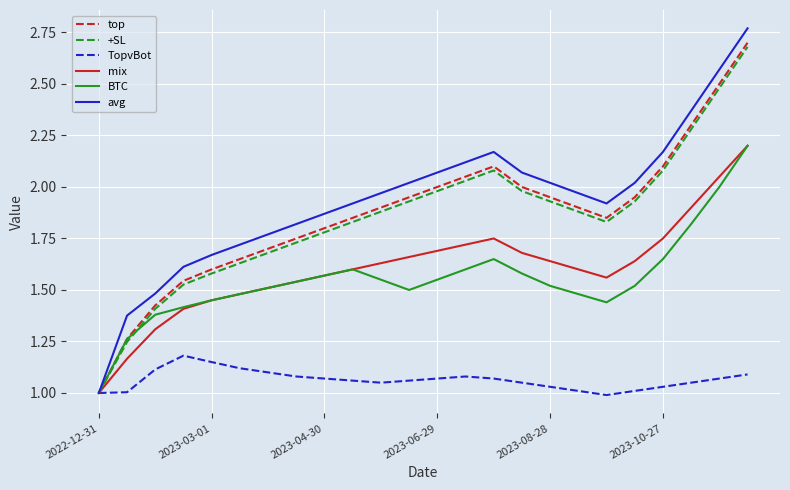

Which series has the largest range (max minus min)?

avg